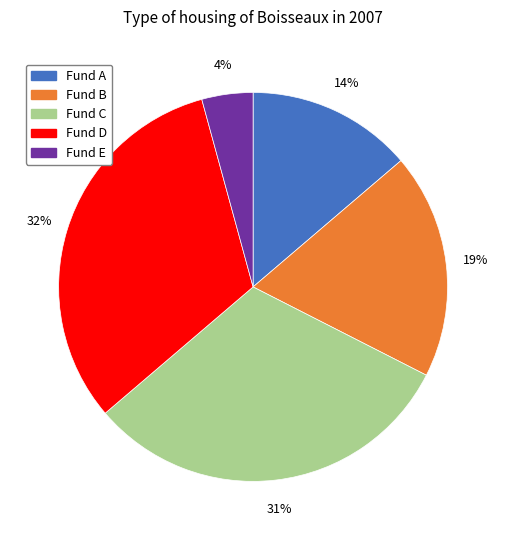

How many segments does this pie chart have?

5